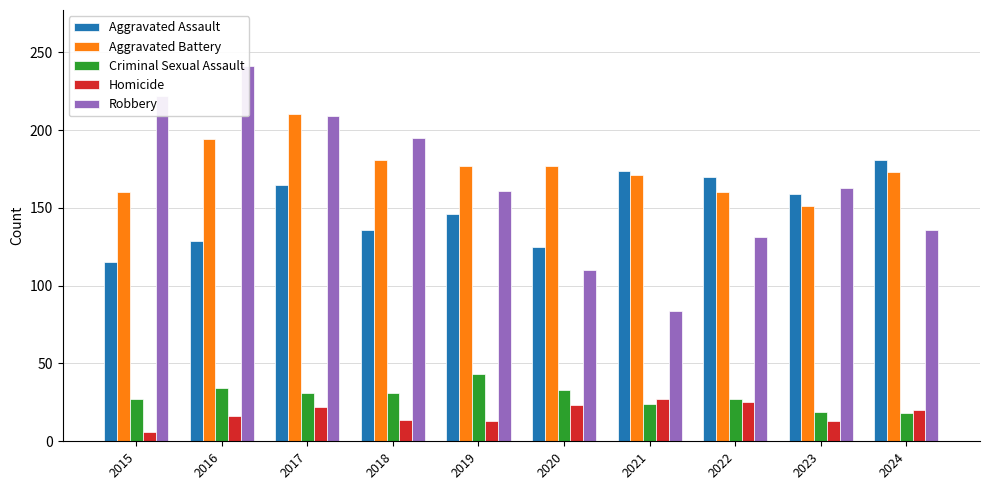

Where does the Aggravated Assault series first go above 159?

2017